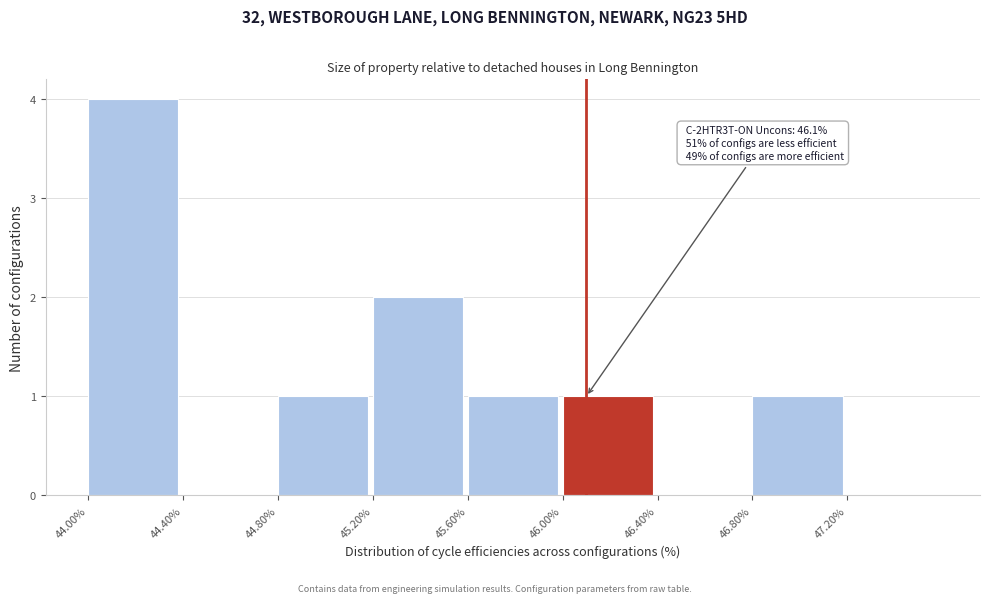

Which range on the x-axis has the tallest bar?

44.0 to 44.4